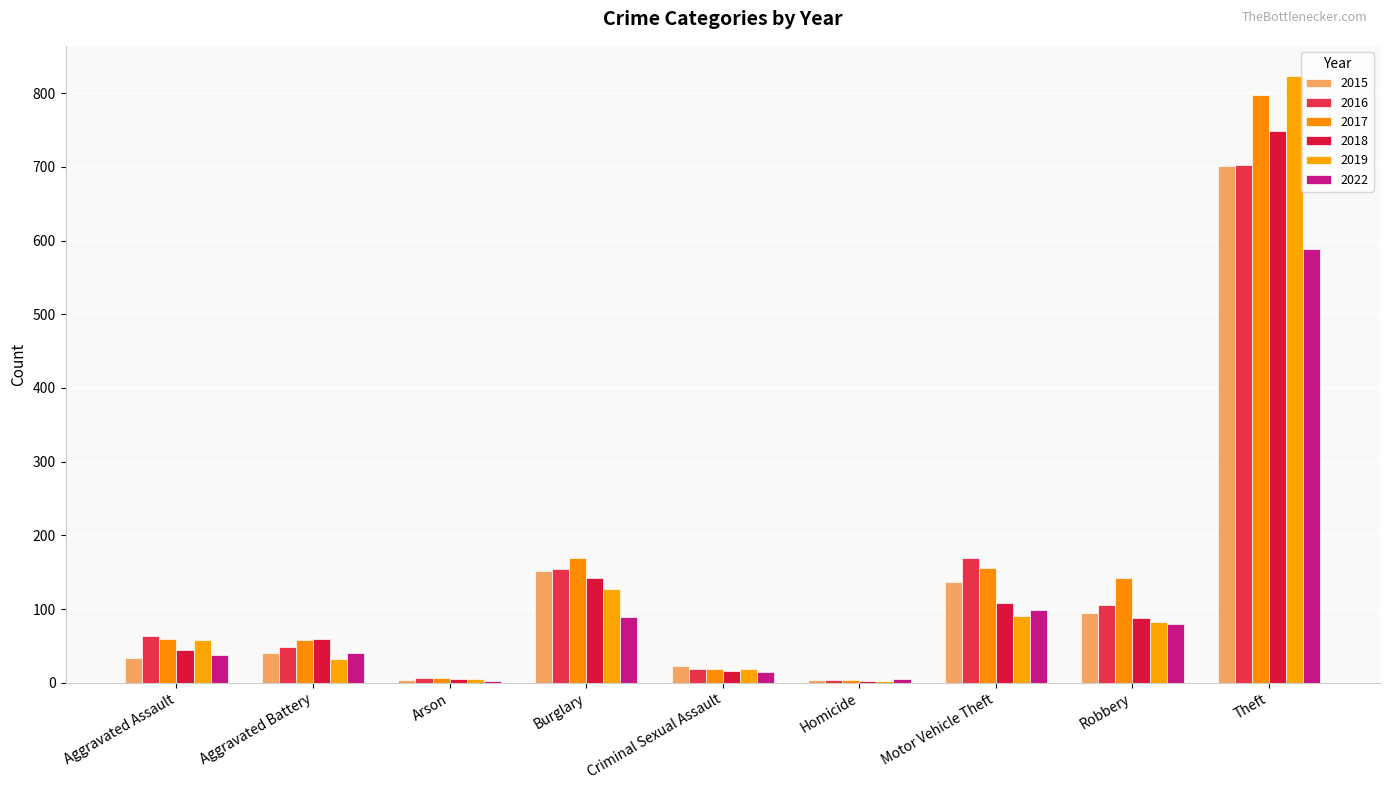

How many groups of bars are there?

9